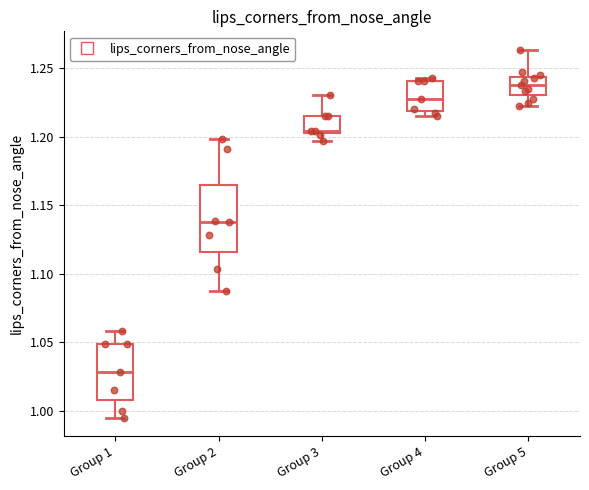

Reading left to right, read every box against the y-axis: the position of its median line, the range the box covers, and the ends of its whiskers. The values are not printed on the chart, so give them approximately, as read against the axis.

Group 1: median 1.030, box 1.010 to 1.050, whiskers 0.995 to 1.060
Group 2: median 1.140, box 1.115 to 1.165, whiskers 1.085 to 1.200
Group 3: median 1.205, box 1.205 to 1.215, whiskers 1.195 to 1.230
Group 4: median 1.230, box 1.220 to 1.240, whiskers 1.215 to 1.245
Group 5: median 1.240, box 1.230 to 1.245, whiskers 1.220 to 1.265